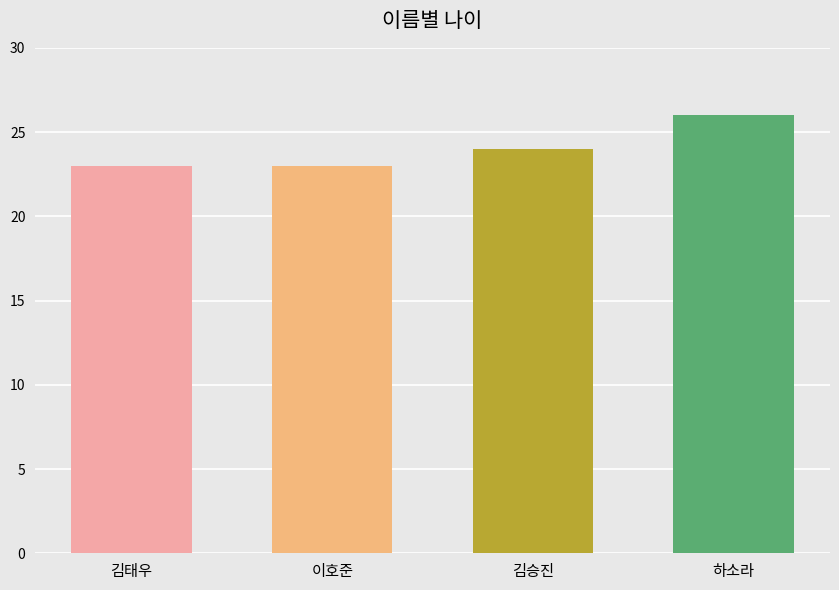

What is the sum of all values?

96